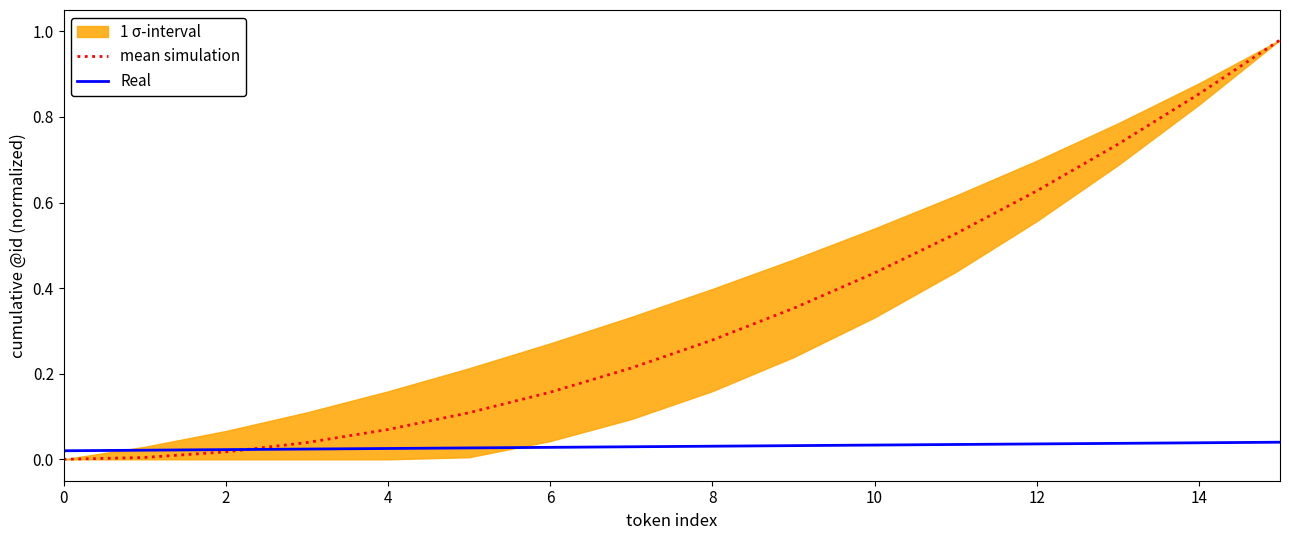

Is the value of mean simulation at 0 greater than the value of Real at 8?

No